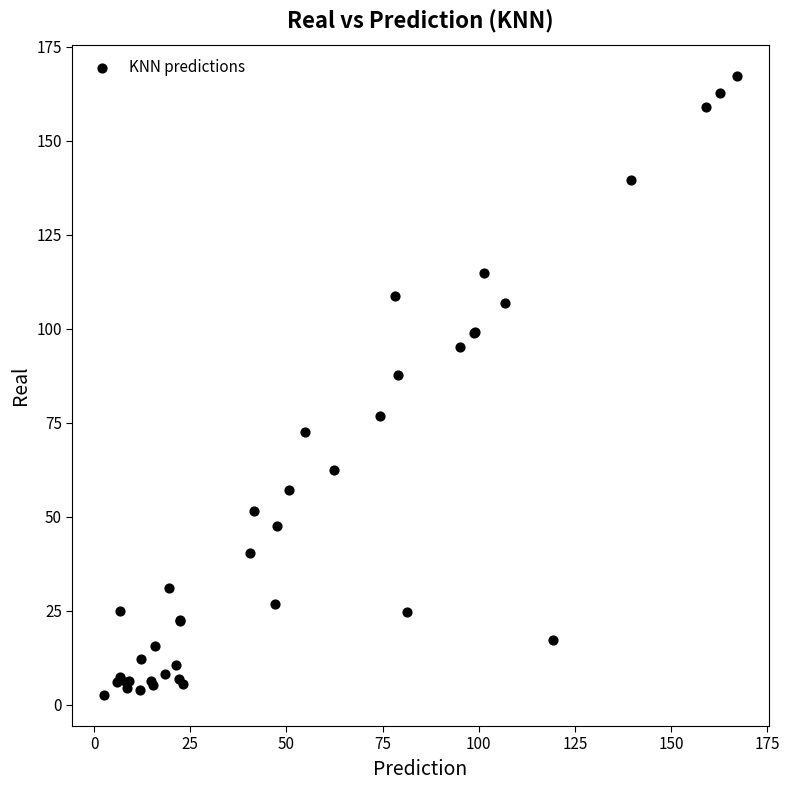

What Y value in the scatter plot is closest to 84?

87.7